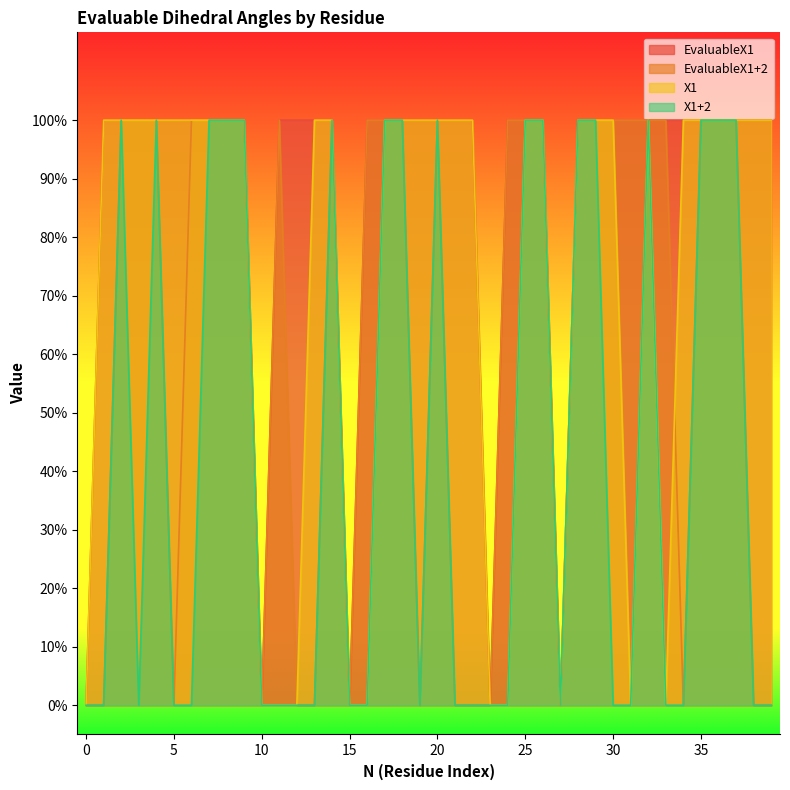

In EvaluableX1+2, how many points are higher than both neighbors (excluding endpoints)?

3